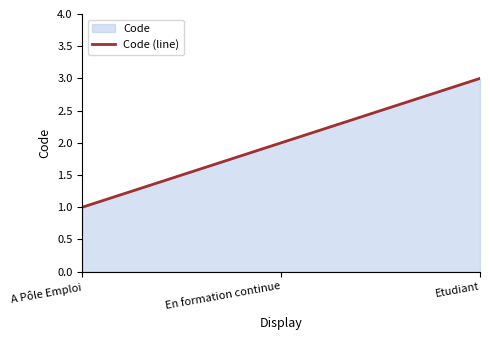

Where does the data first go above 2?

Etudiant